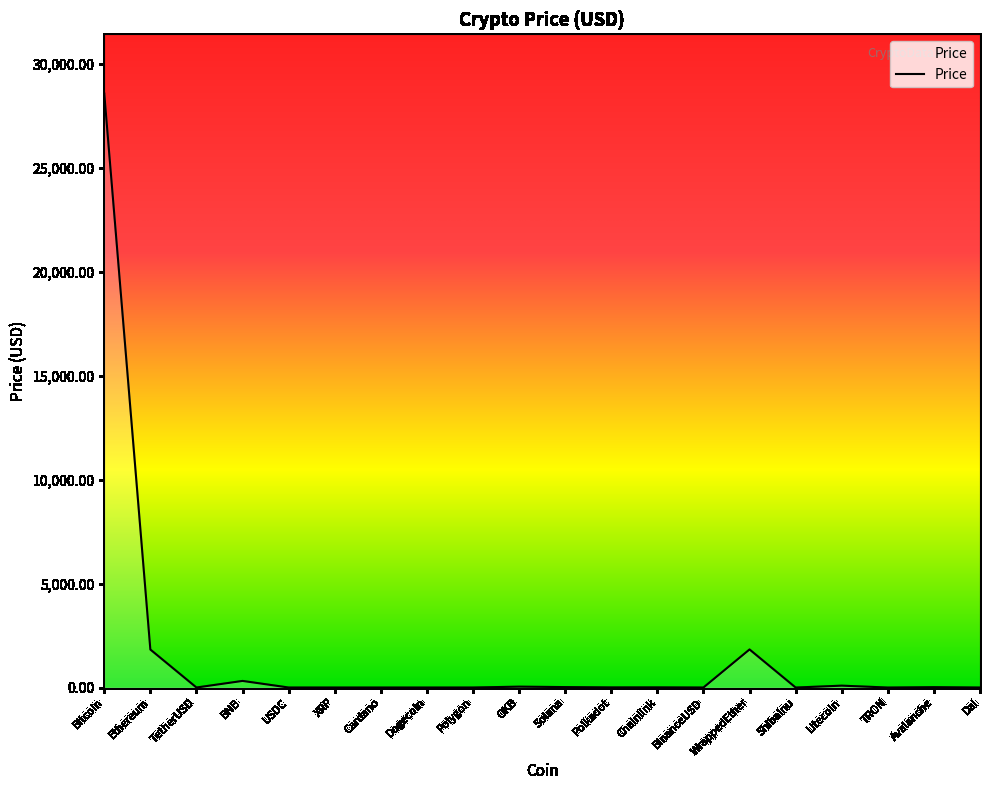

How many lines are shown in the chart?

1